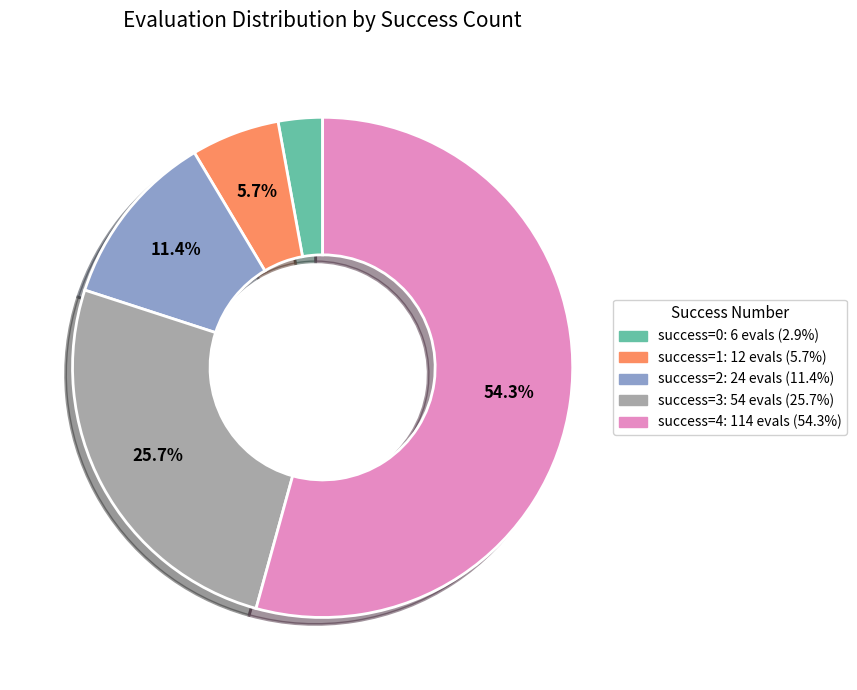

Is there a majority slice in this chart?

Yes